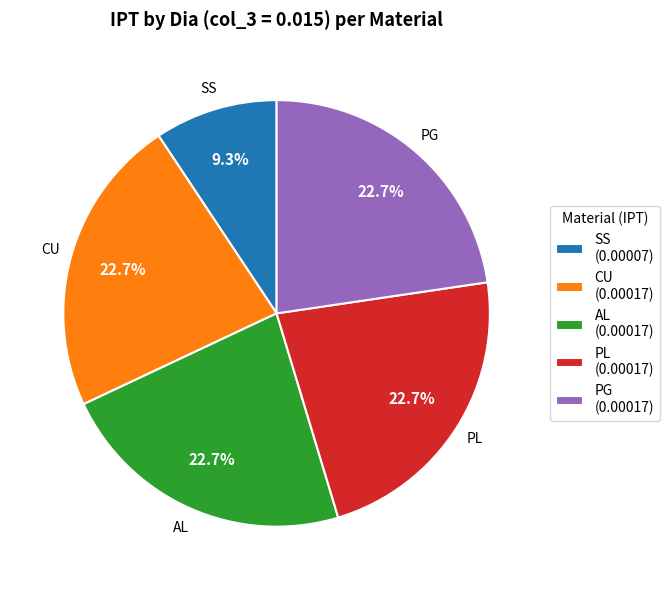

Is it true that CU is 23% of the pie?

True